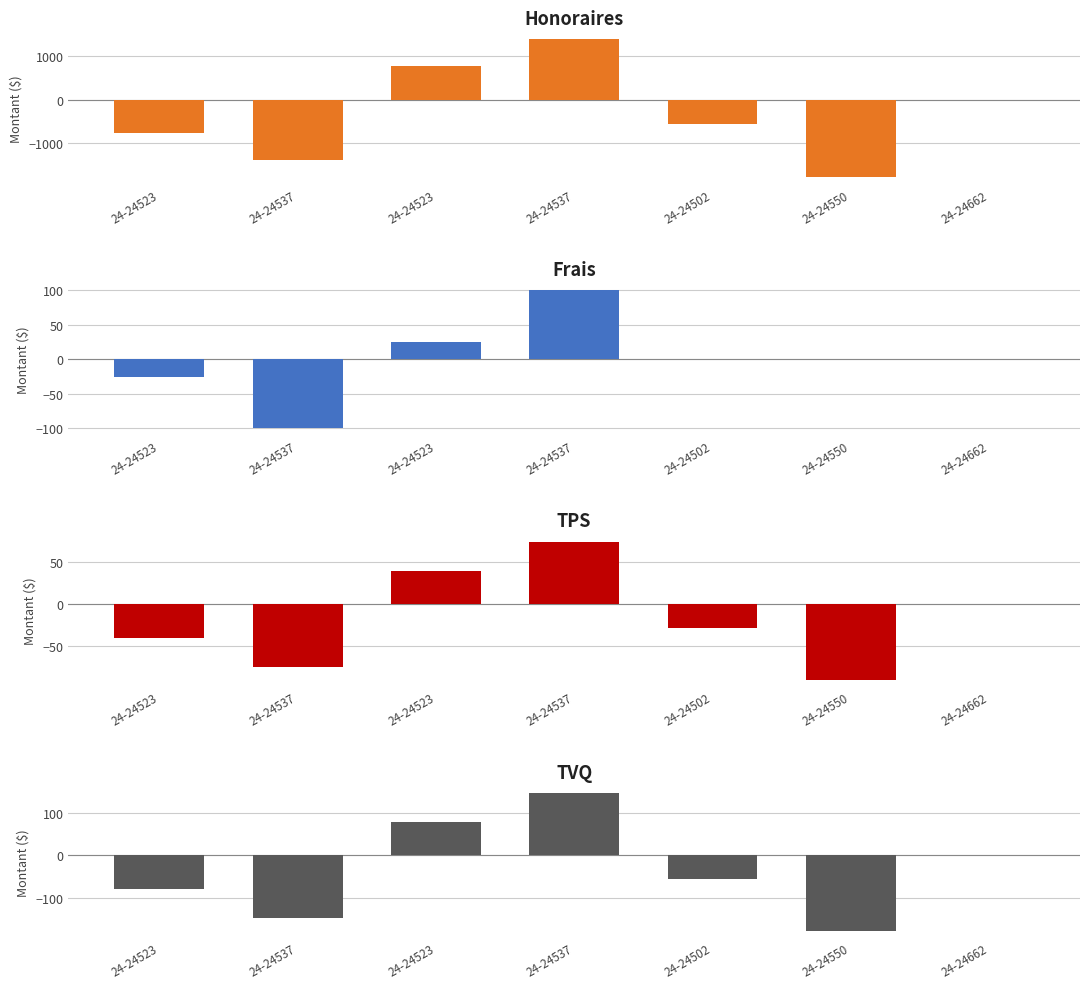

What is the label of the 4th bar from the left?

24-24537